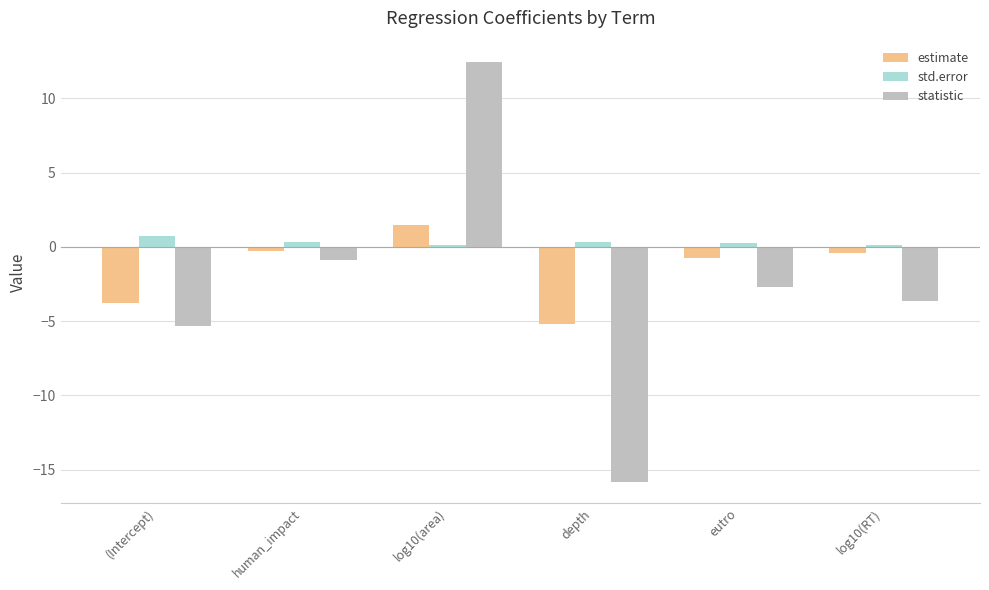

What is the value of the std.error bar at the 1st from the left?

0.7